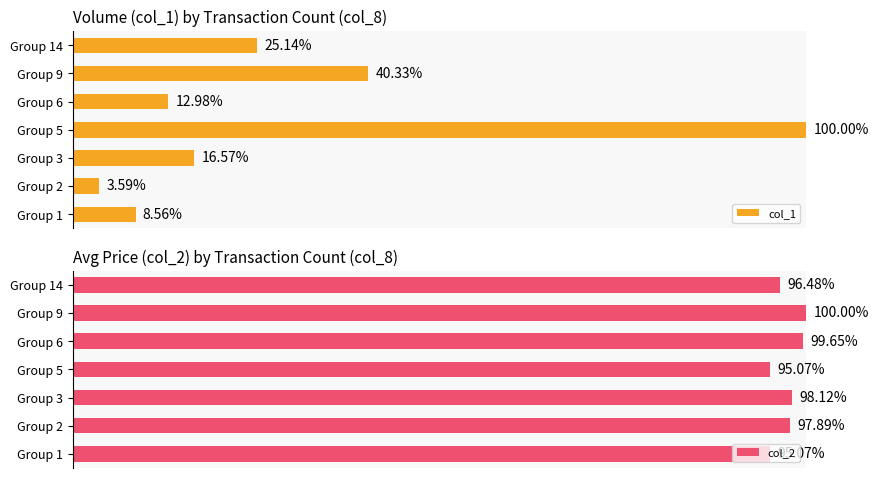

List the series in order of their overall mean, highest first.

col_2, col_1